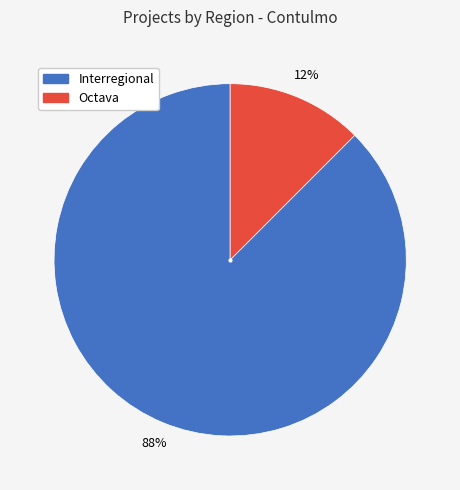

To the nearest percent, what is the average slice percentage?

50%